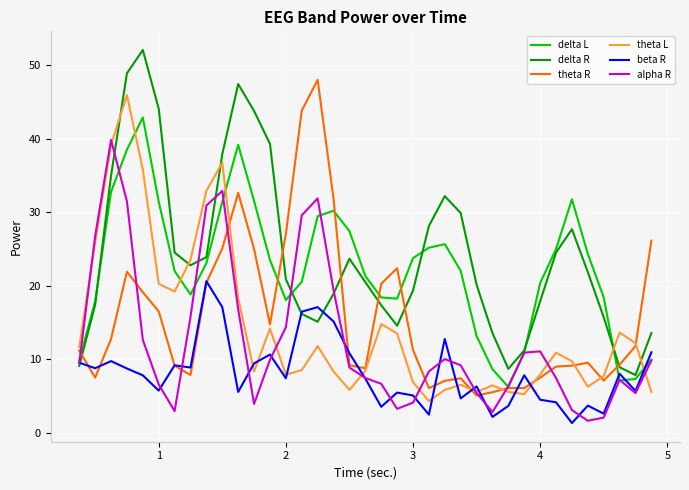

At how many categories does at least one series exceed 2?

37